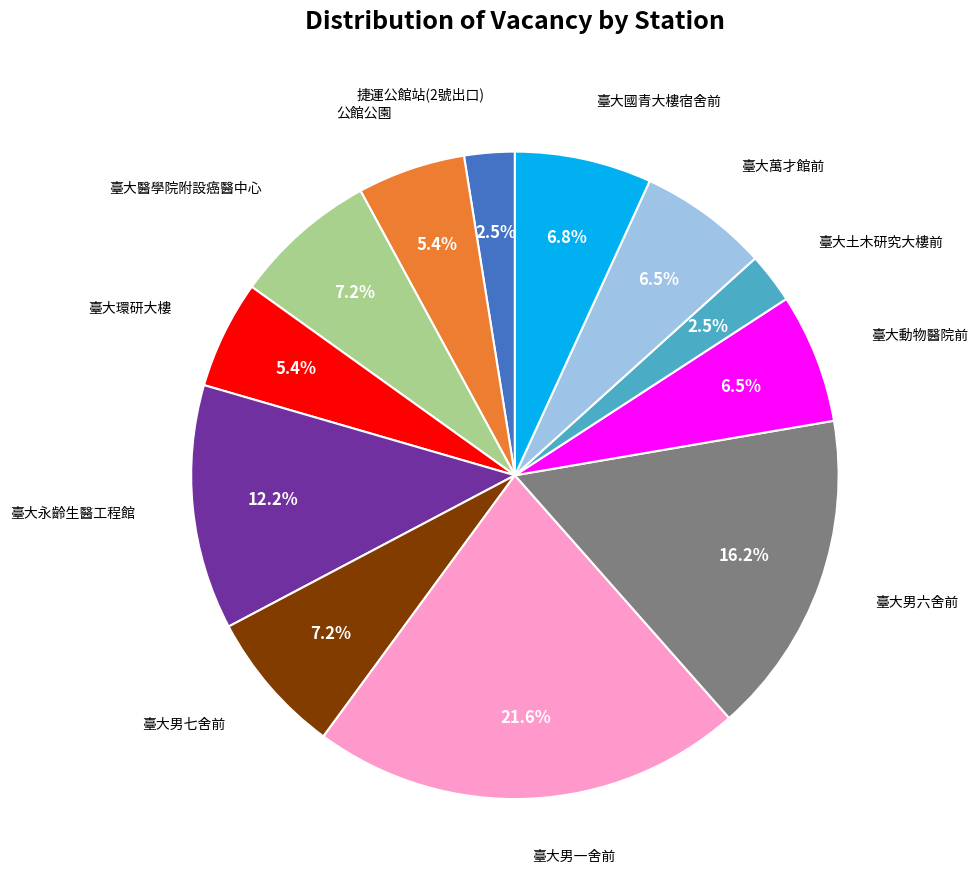

Does any single category account for the majority?

No